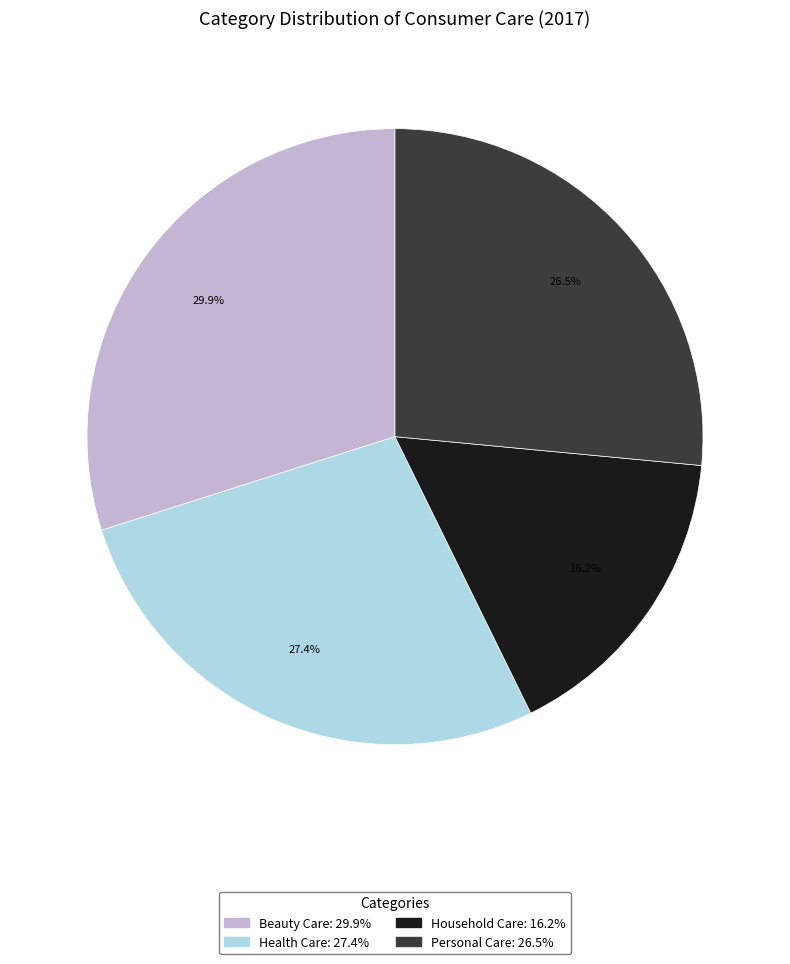

What is the ratio of the value at Household Care to the value at Beauty Care?

0.5